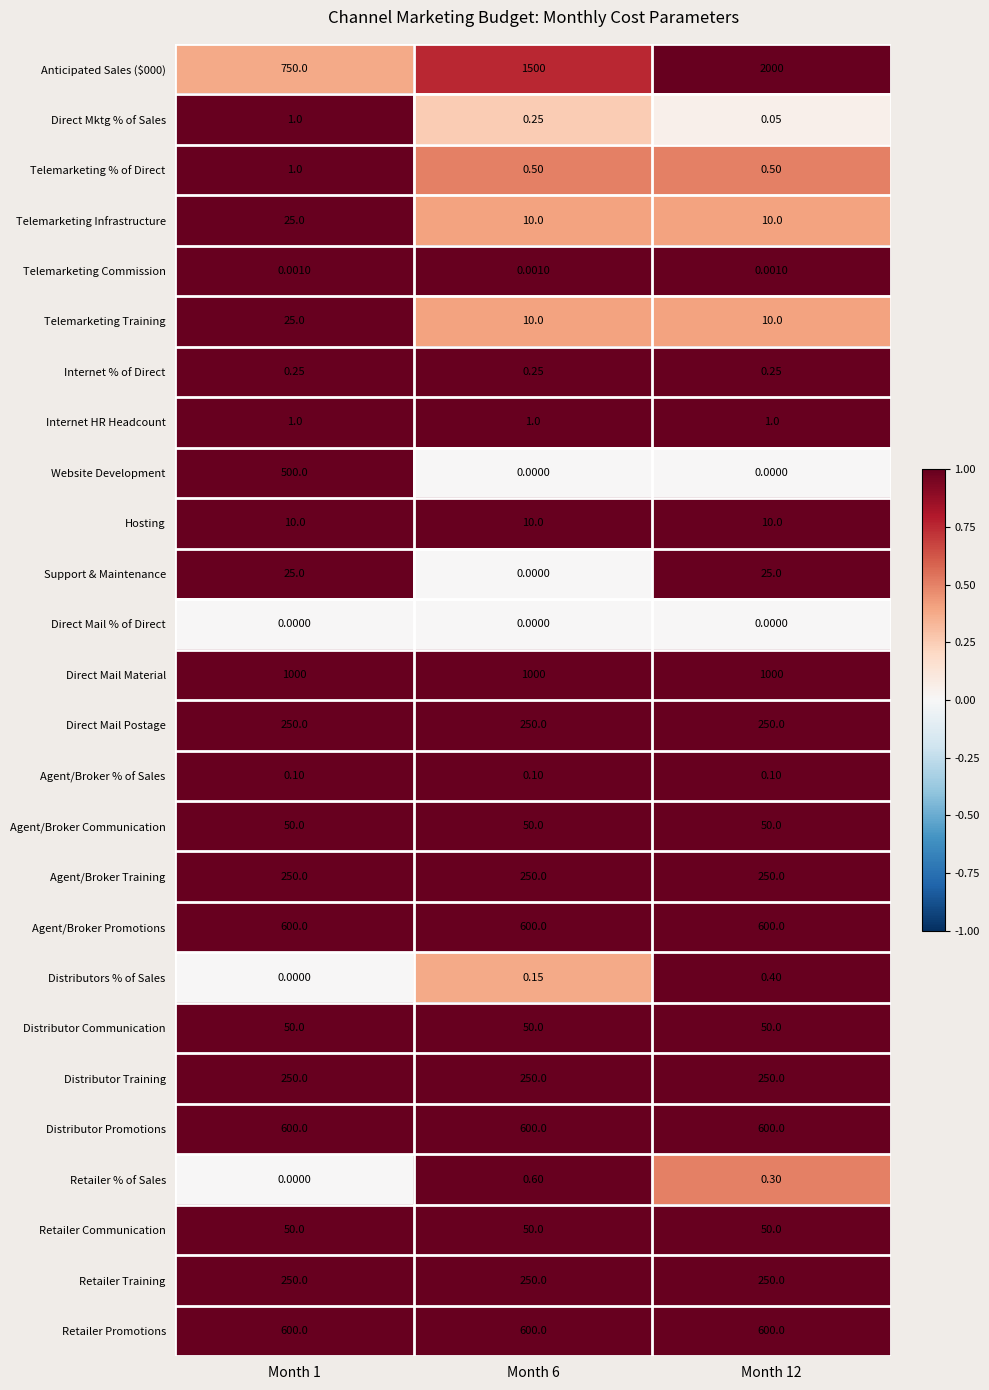

Is the value of Telemarketing Commission at Month 12 greater than the value of Internet % of Direct at Month 12?

No